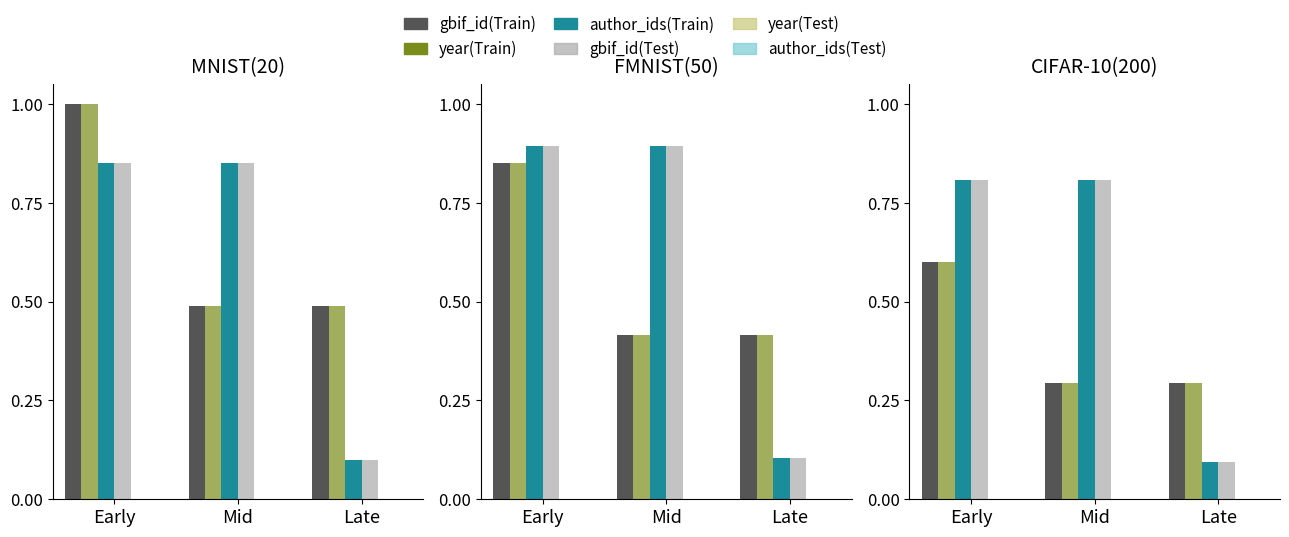

What is the difference between the highest and lowest values at Mid?

0.8